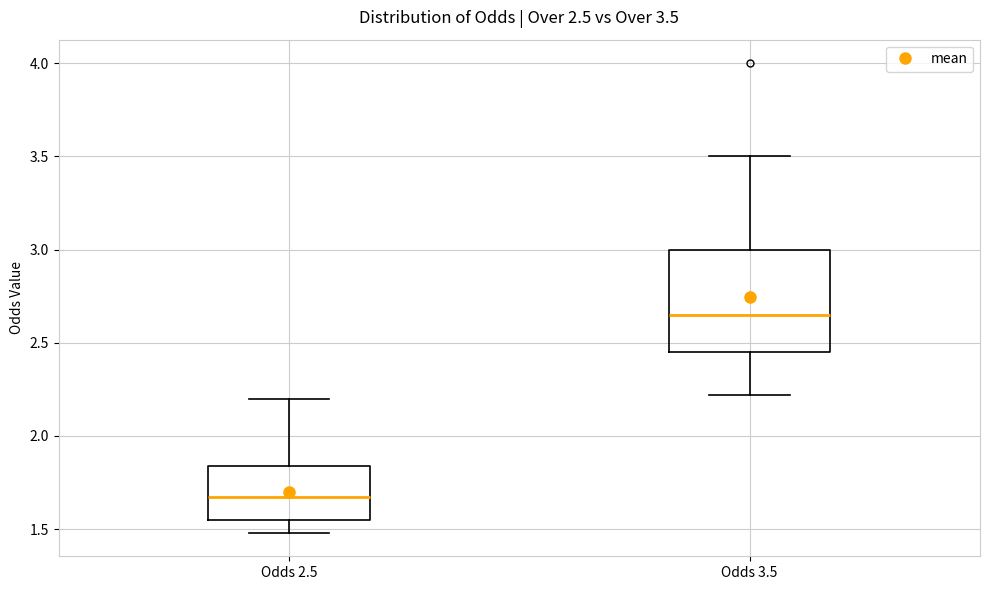

Comparing the boxes themselves (not the whiskers), which one is the tallest?

Odds 3.5